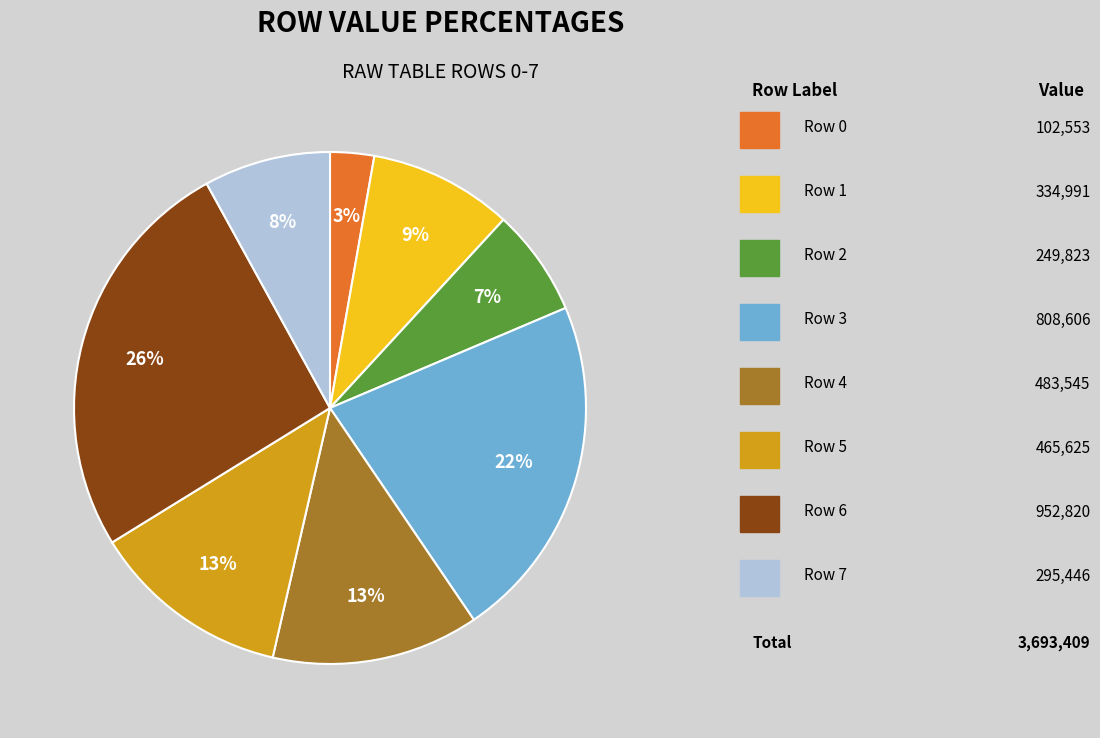

How many segments does this pie chart have?

8